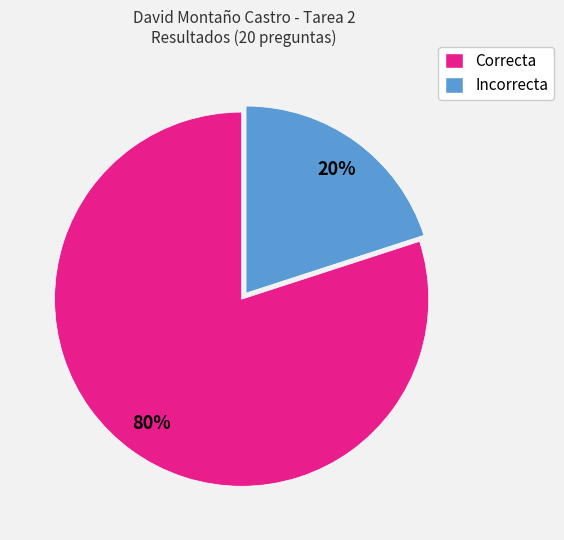

How many segments does this pie chart have?

2